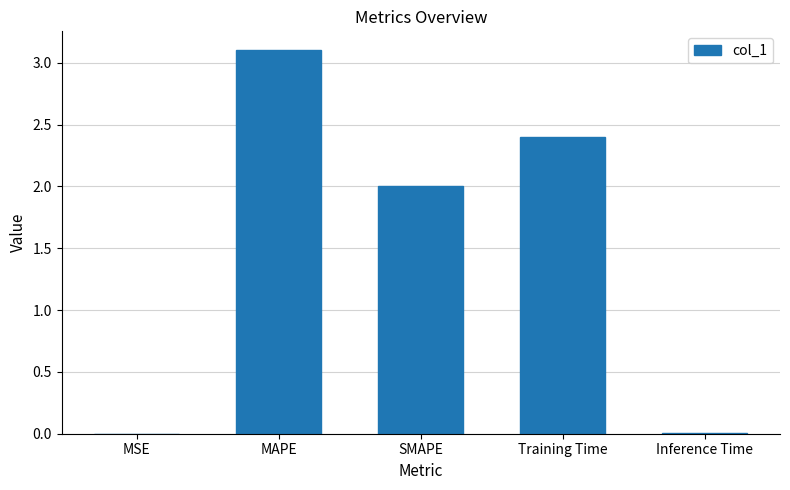

What is the sum of all values?

7.5